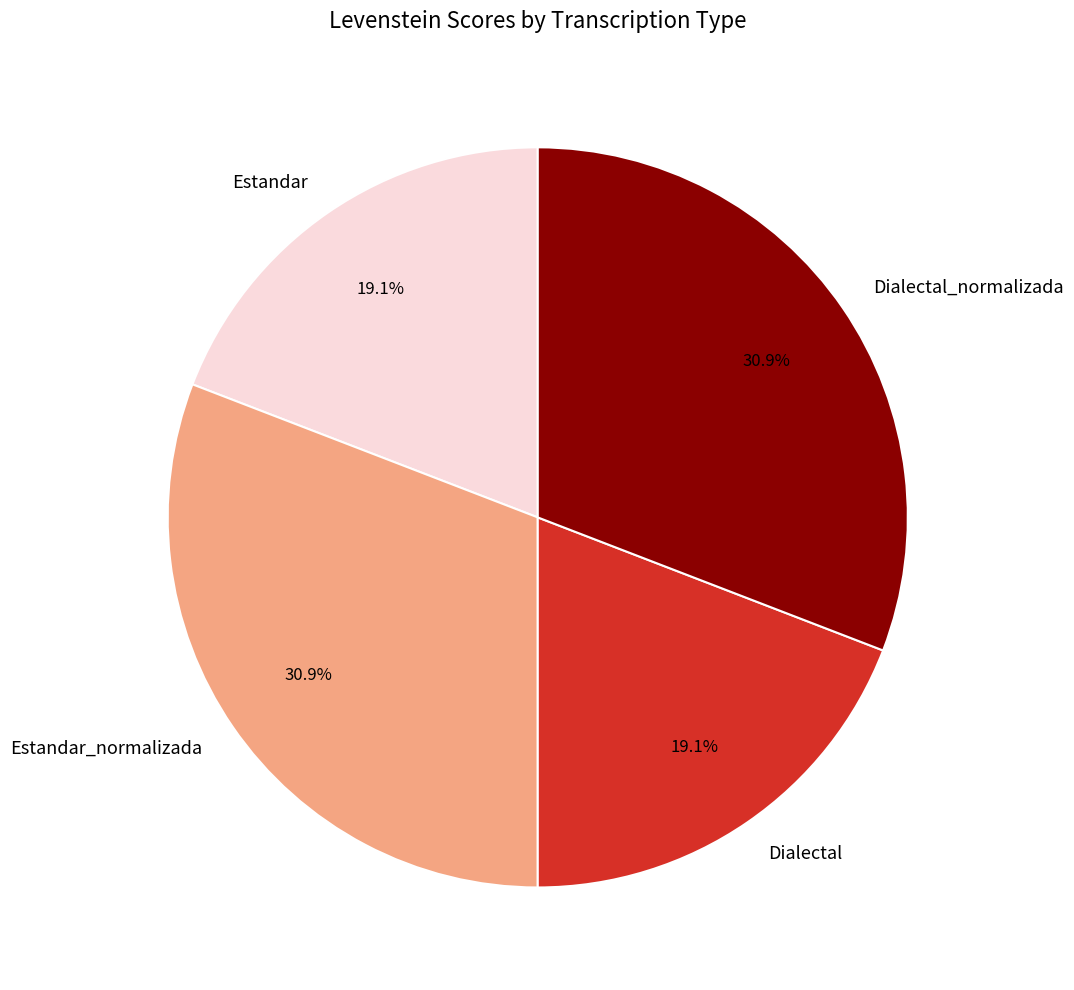

The Estandar_normalizada slice represents 44% of the pie. True or false?

False